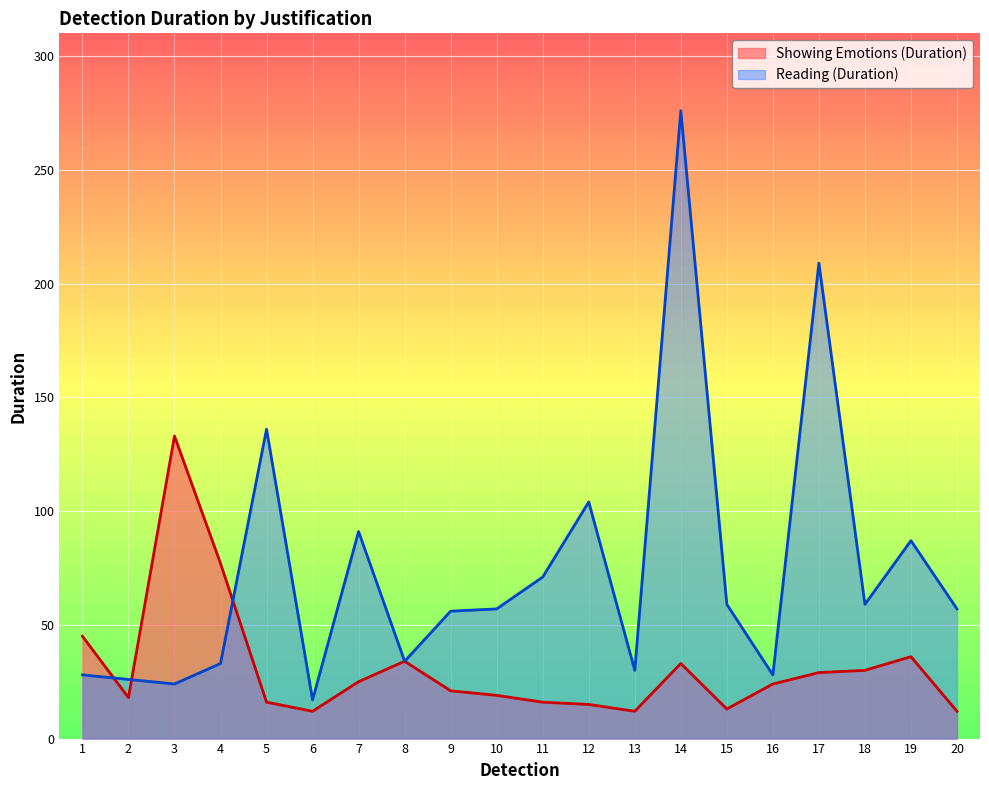

How many intersections are there between Reading (Duration) and Showing Emotions (Duration)?

3